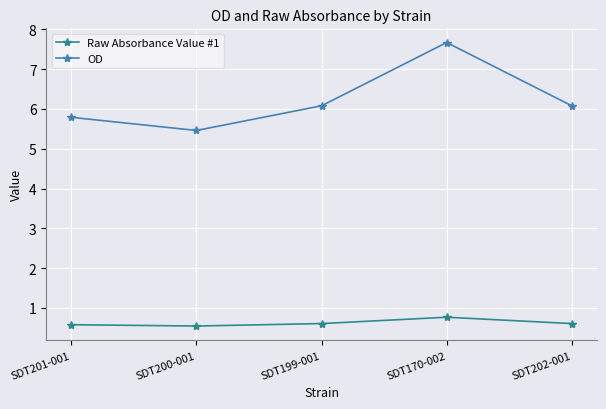

How many lines are shown in the chart?

2